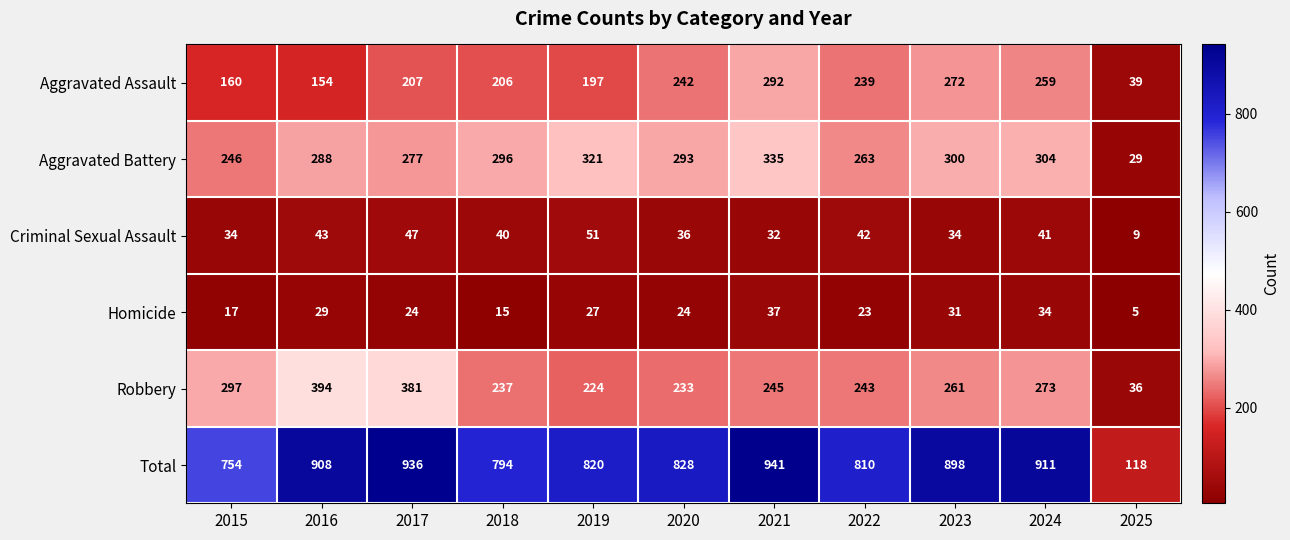

Which series has the largest total across all categories?

Total